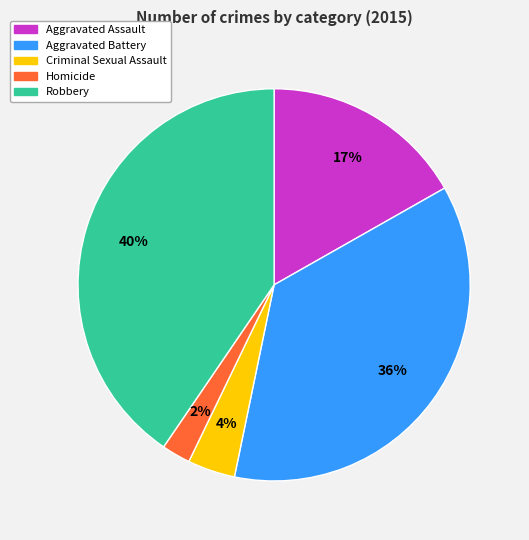

The Criminal Sexual Assault slice represents 4% of the pie. True or false?

True